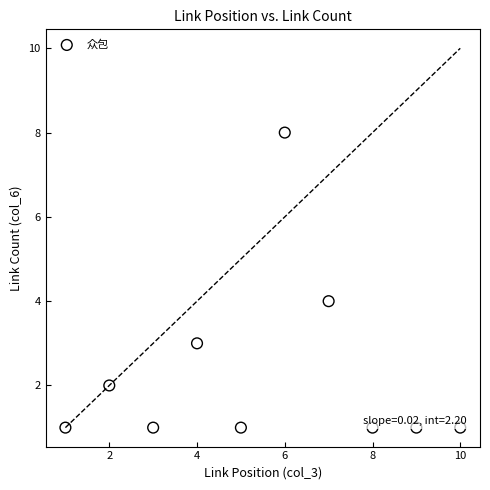

What is the range of X values (max minus min)?

9